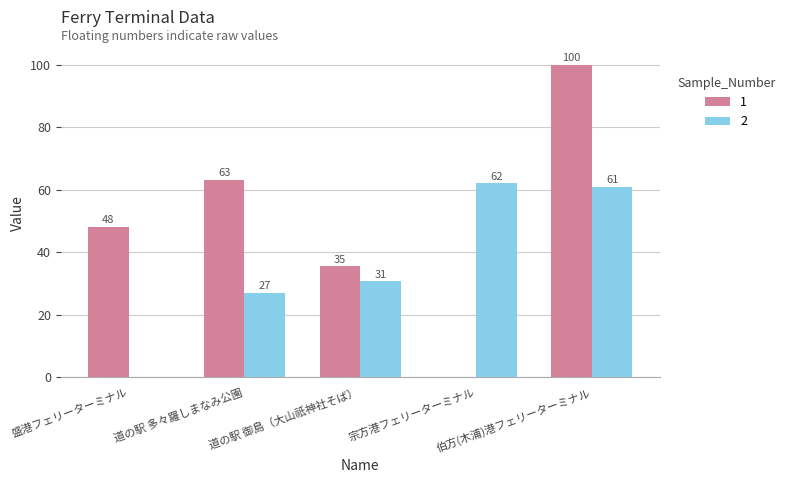

What is the greatest value displayed?

100.0